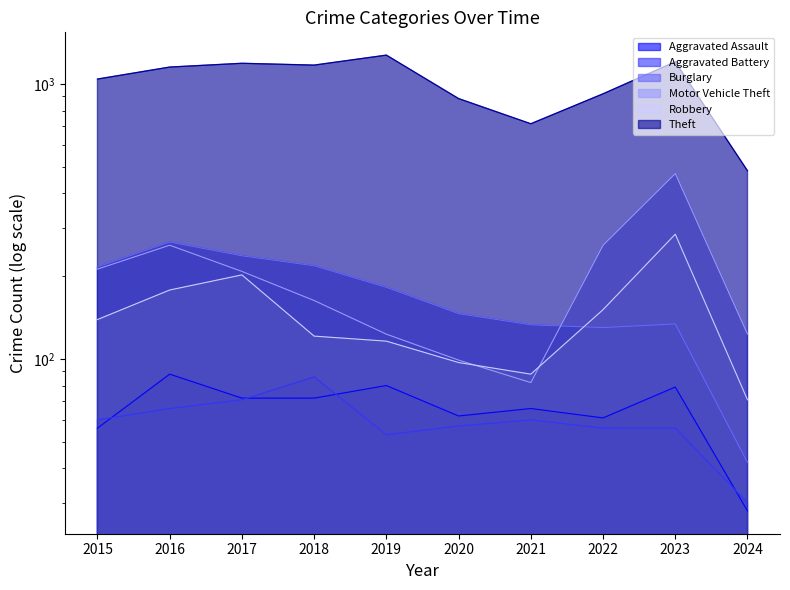

True or false: Aggravated Assault and Motor Vehicle Theft intersect in this chart.

False